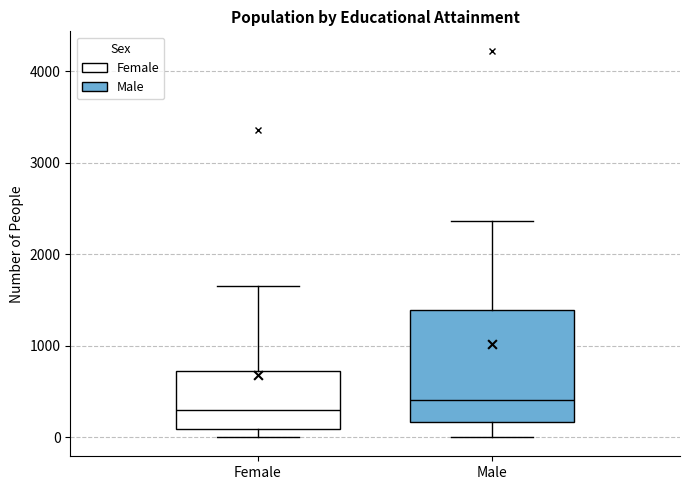

Where is the lower edge of the box for Female on the y-axis? The values are not printed on the chart, so give them approximately, as read against the axis.

100